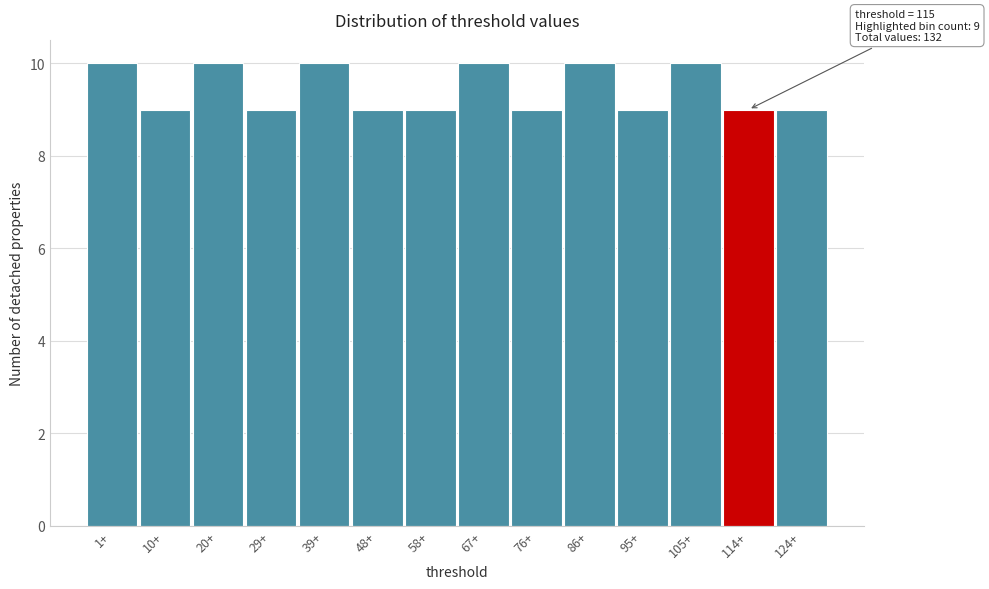

Reading left to right, transcribe all the data shown in this chart.

10	9	10	9	10	9	9	10	9	10	9	10	9	9